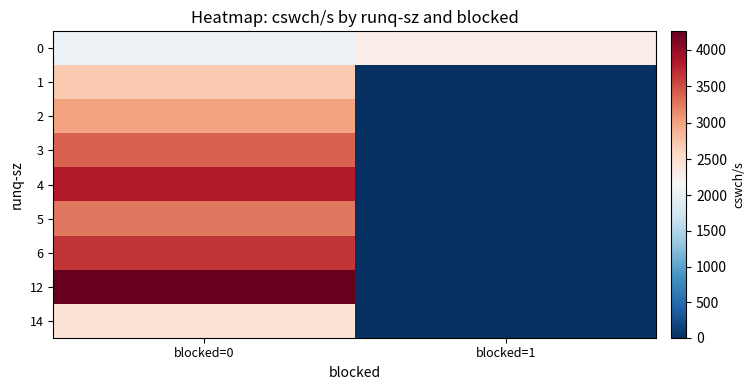

Reading left to right, what are all the values shown in this chart?

0: blocked=0=2018.3	blocked=1=2285.0
1: blocked=0=2703.5	blocked=1=0.0
2: blocked=0=2988.5	blocked=1=0.0
3: blocked=0=3388.0	blocked=1=0.0
4: blocked=0=3813.2	blocked=1=0.0
5: blocked=0=3257.0	blocked=1=0.0
6: blocked=0=3649.0	blocked=1=0.0
12: blocked=0=4251.0	blocked=1=0.0
14: blocked=0=2436.0	blocked=1=0.0